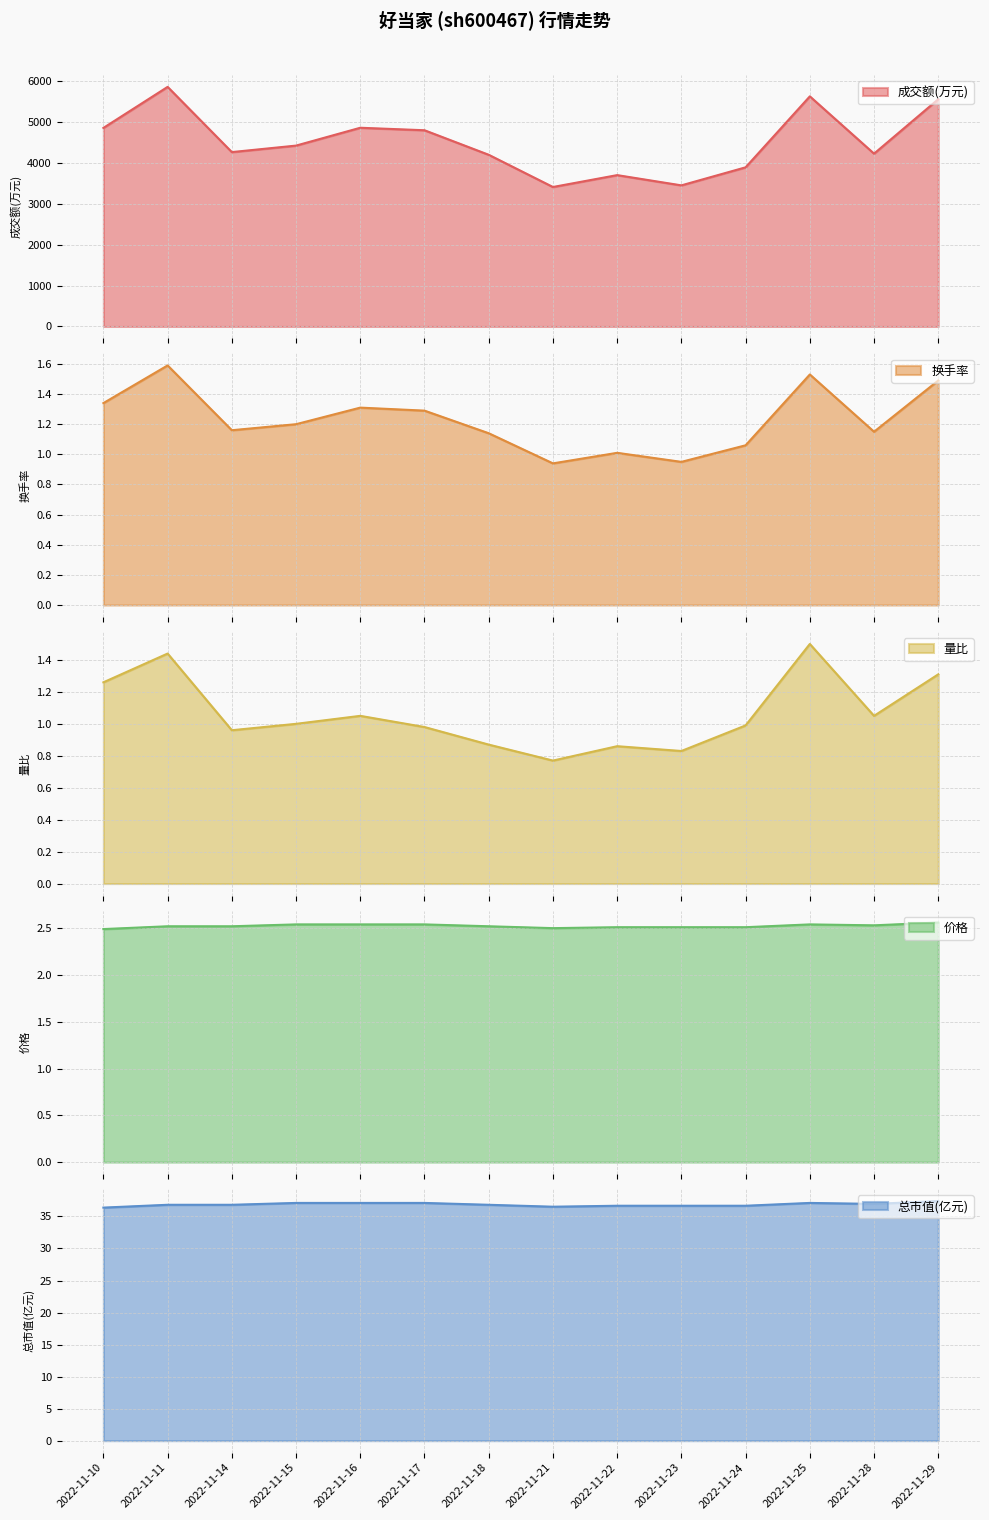

True or false: 换手率 and 价格 cross at least once.

False